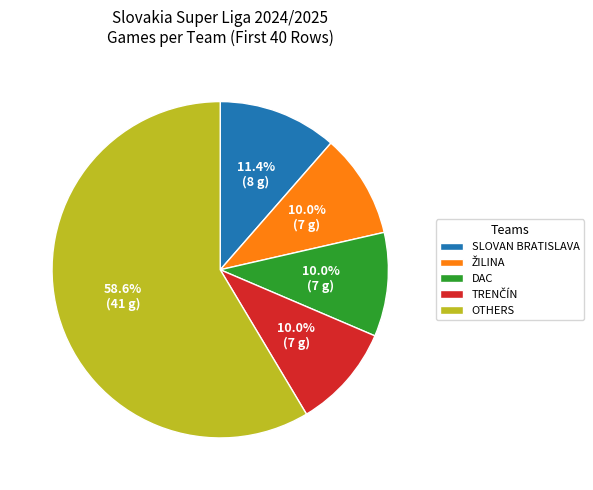

Is there a majority slice in this chart?

Yes